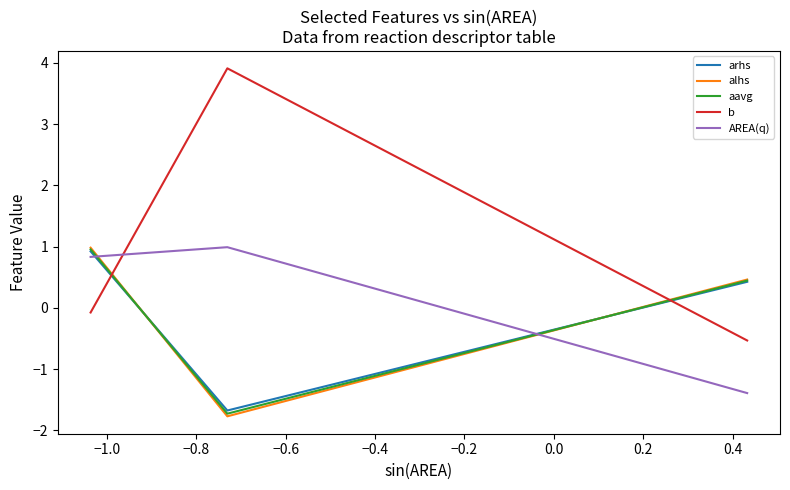

Does the chart display data point markers on the line(s)?

No